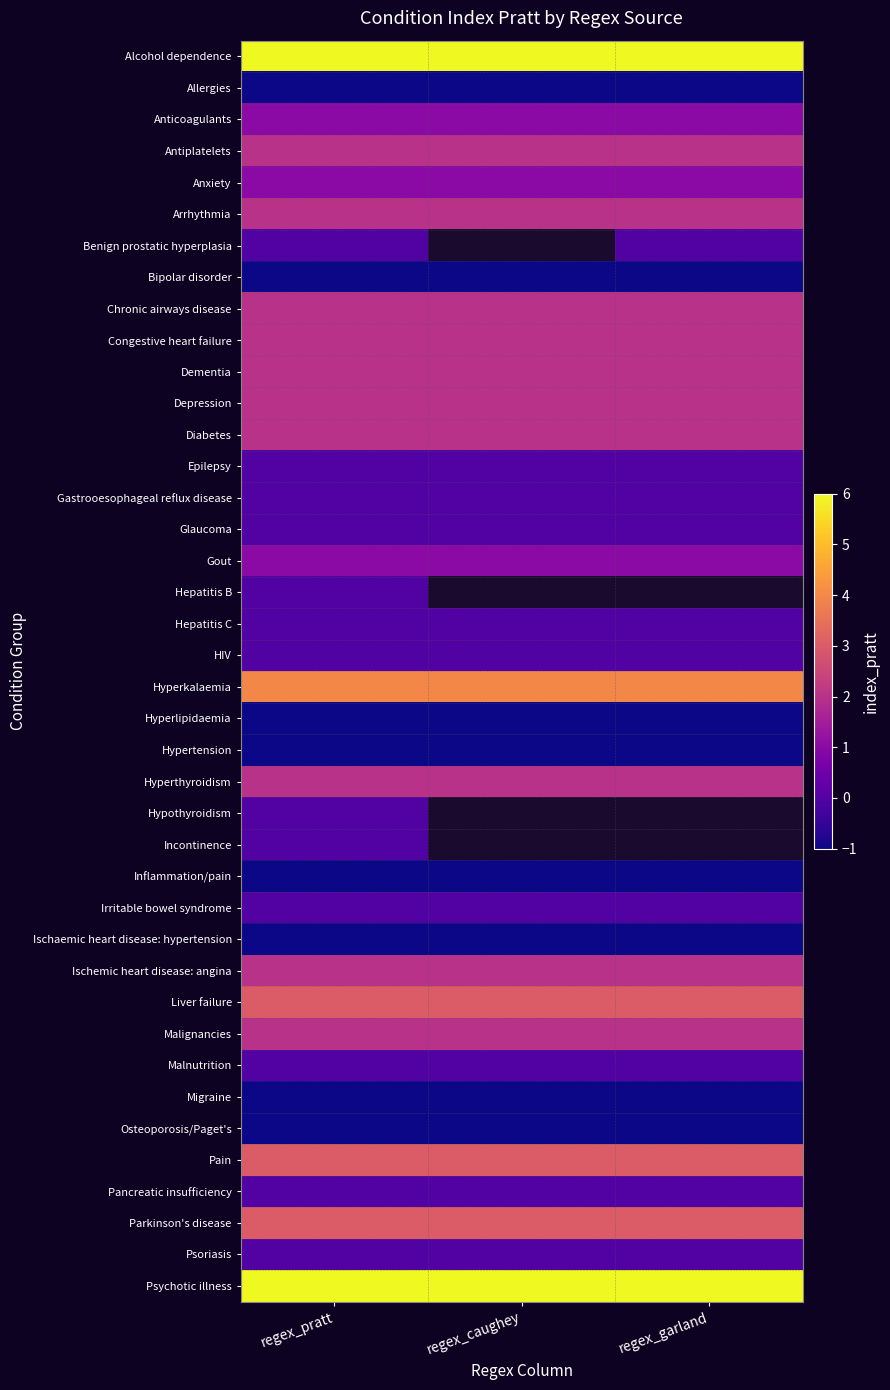

At which category is the sum across all series the highest?

regex_pratt